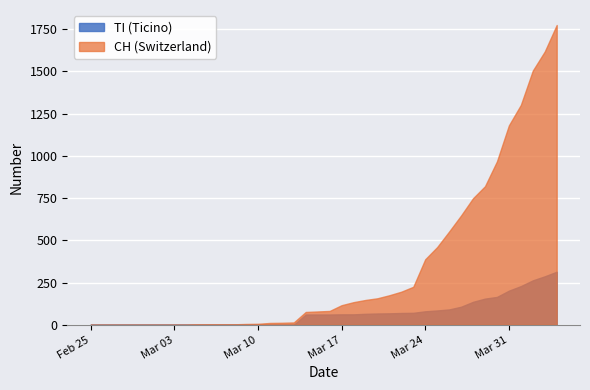

Which series has the largest total across all categories?

CH (Switzerland)